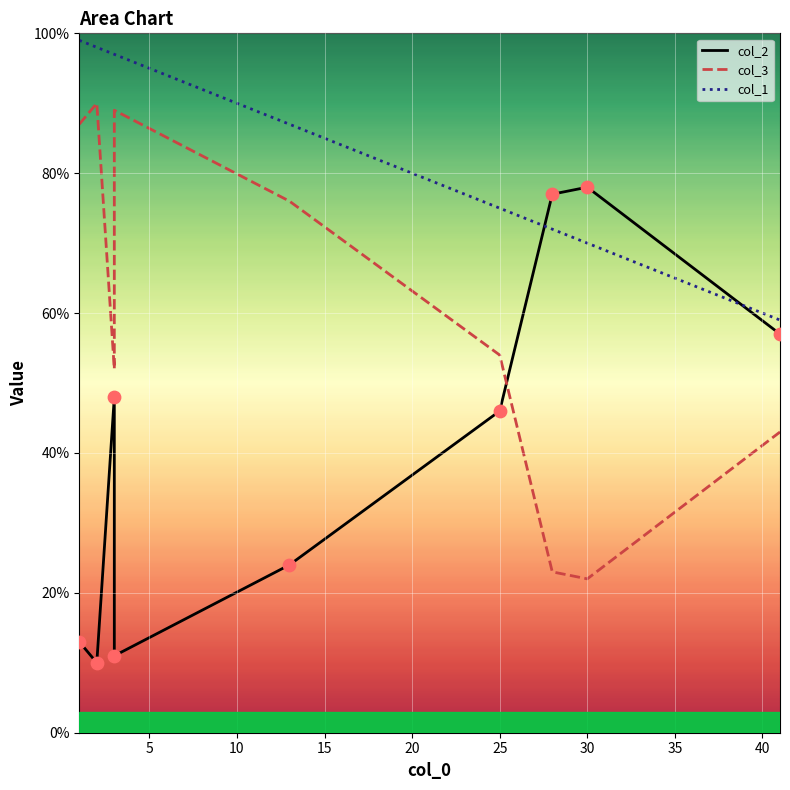

At how many categories does at least one series exceed 47?

9